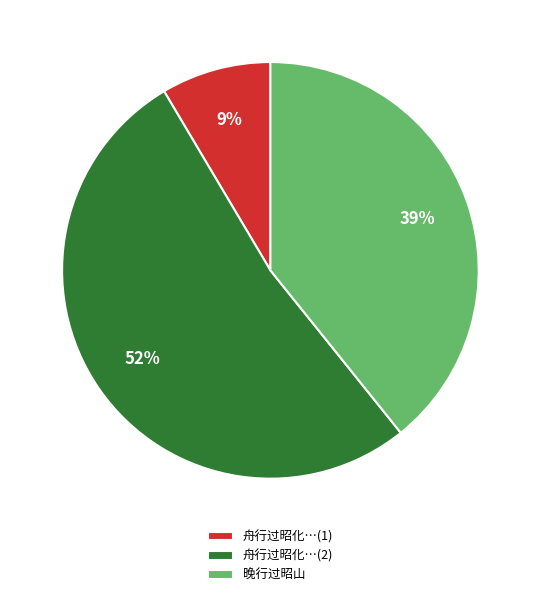

The 晚行过昭山 slice represents 39% of the pie. True or false?

True